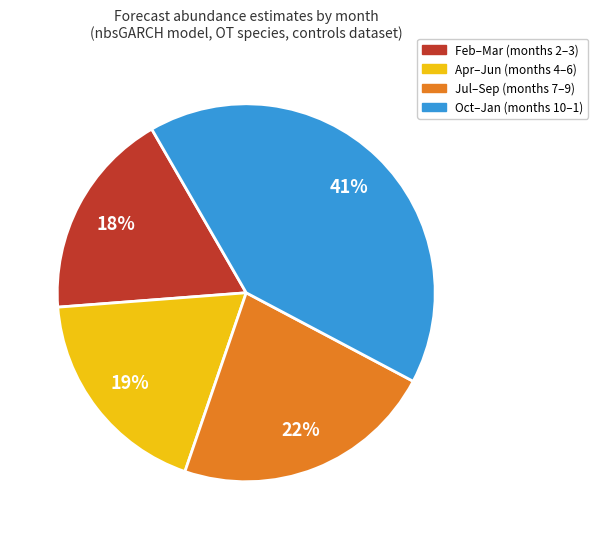

Is there a majority slice in this chart?

No